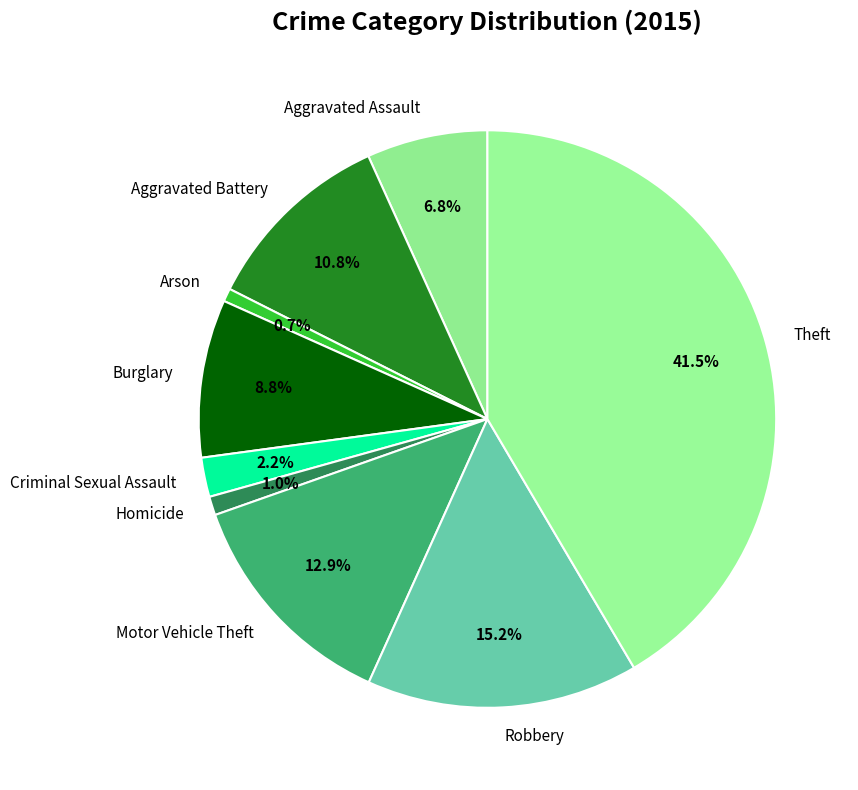

True or false: Motor Vehicle Theft accounts for 22% of the total.

False